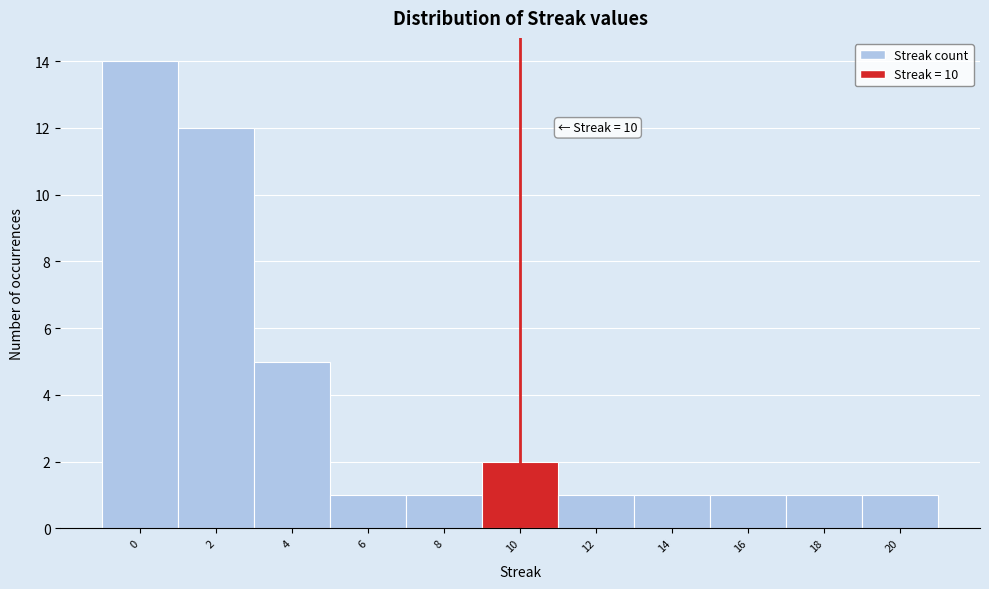

Which range on the x-axis has the tallest bar?

-1 to 1